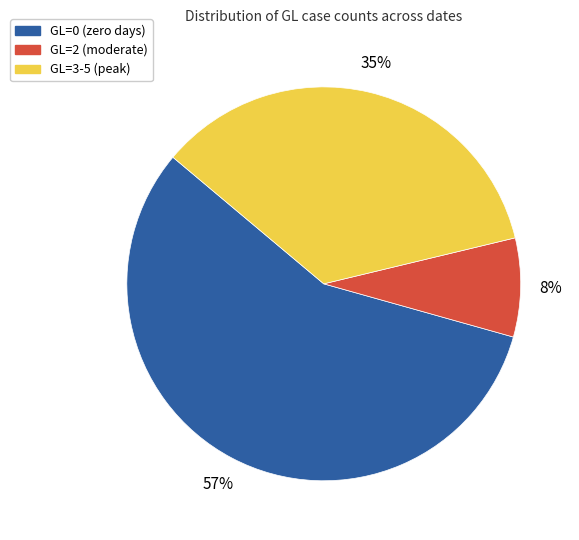

To the nearest percent, what is the average slice percentage?

33%